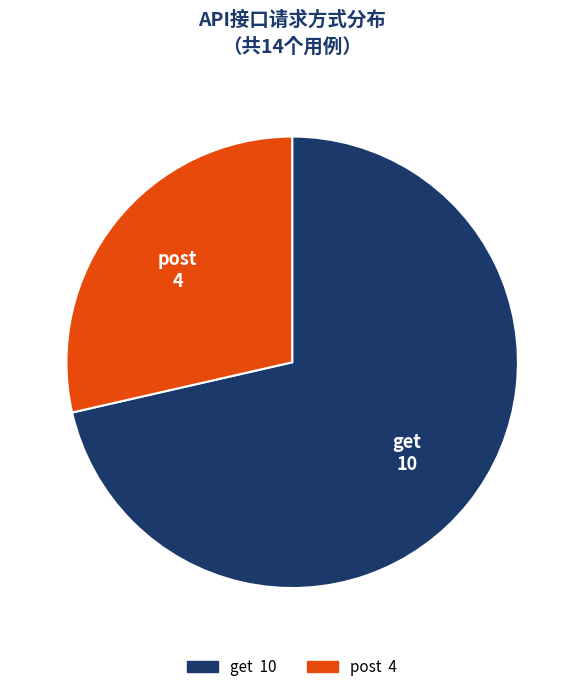

Do post and get together represent more than half of the pie?

Yes